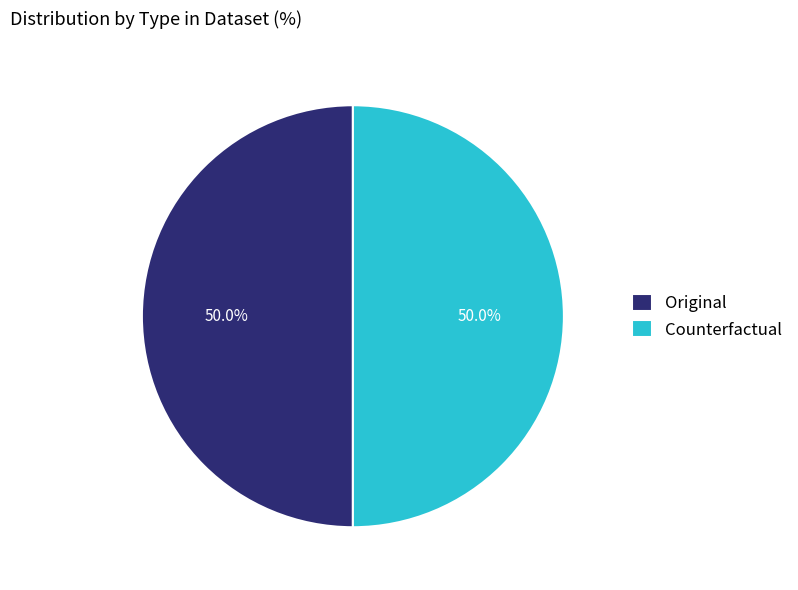

Is the sum of Counterfactual and Original greater than half?

Yes